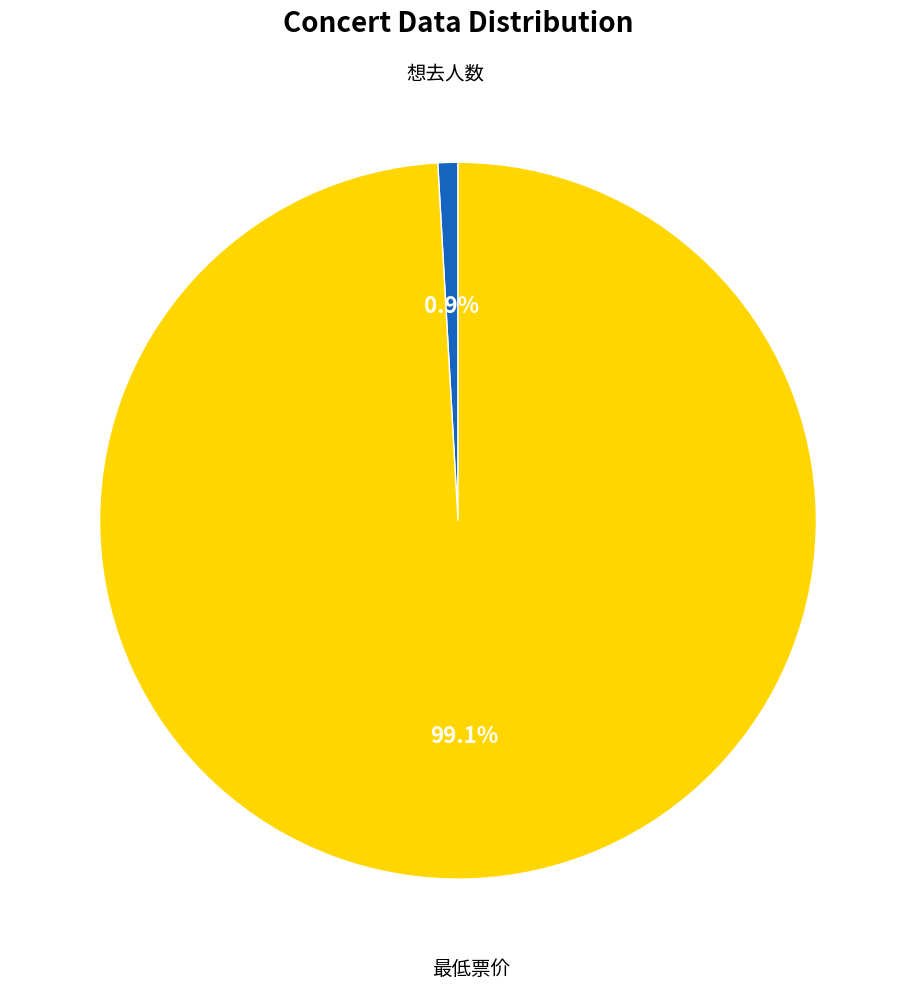

Count the number of slices in the pie.

2